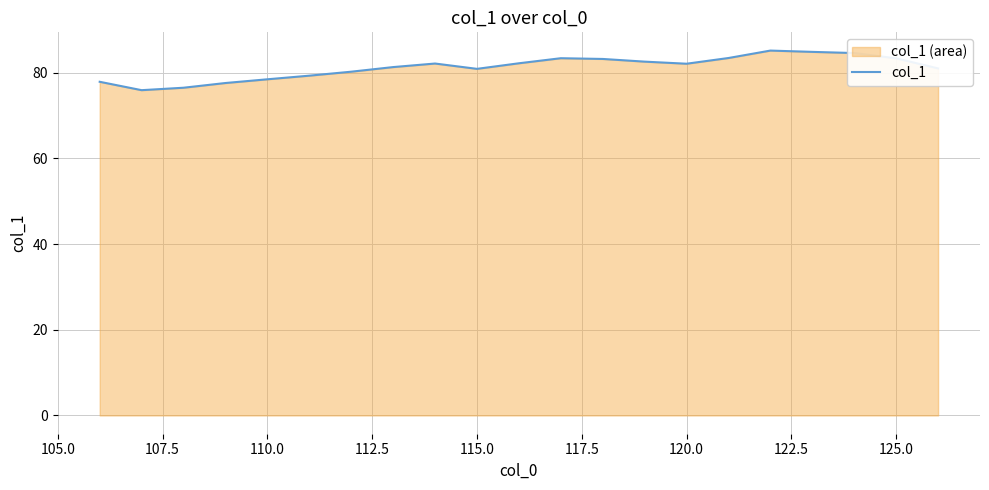

What is the smallest value displayed?

75.9